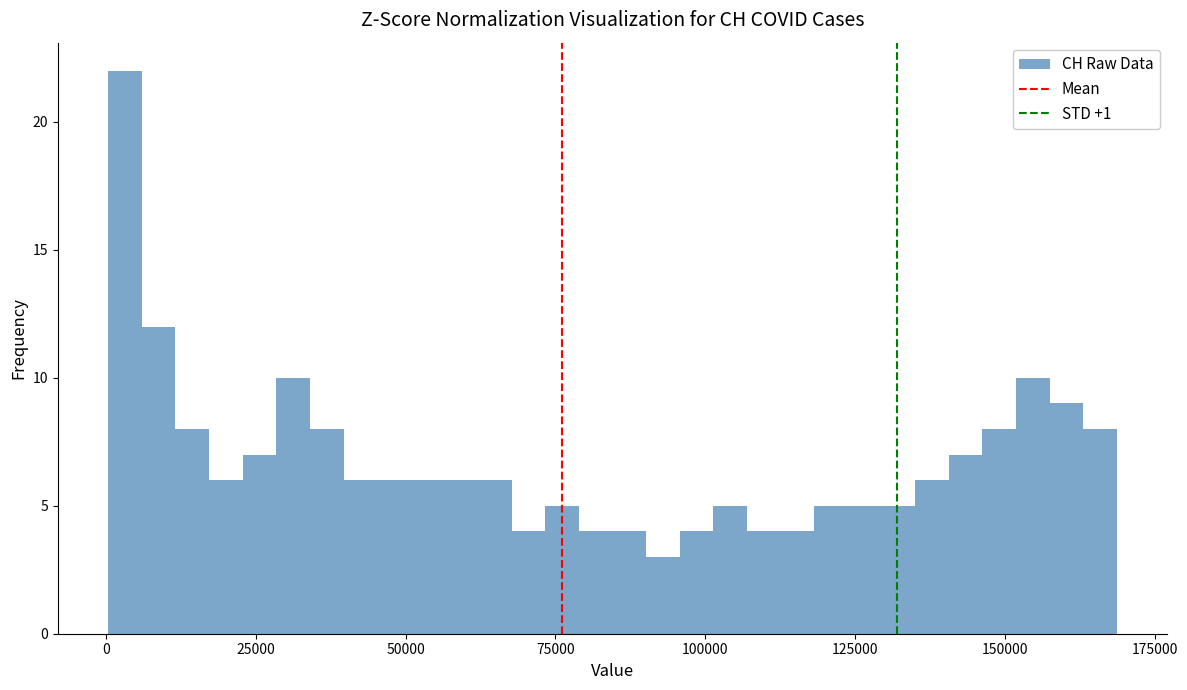

Around what value on the x-axis is the tallest bar? Give the approximate position of its centre, as read against the axis.

5000